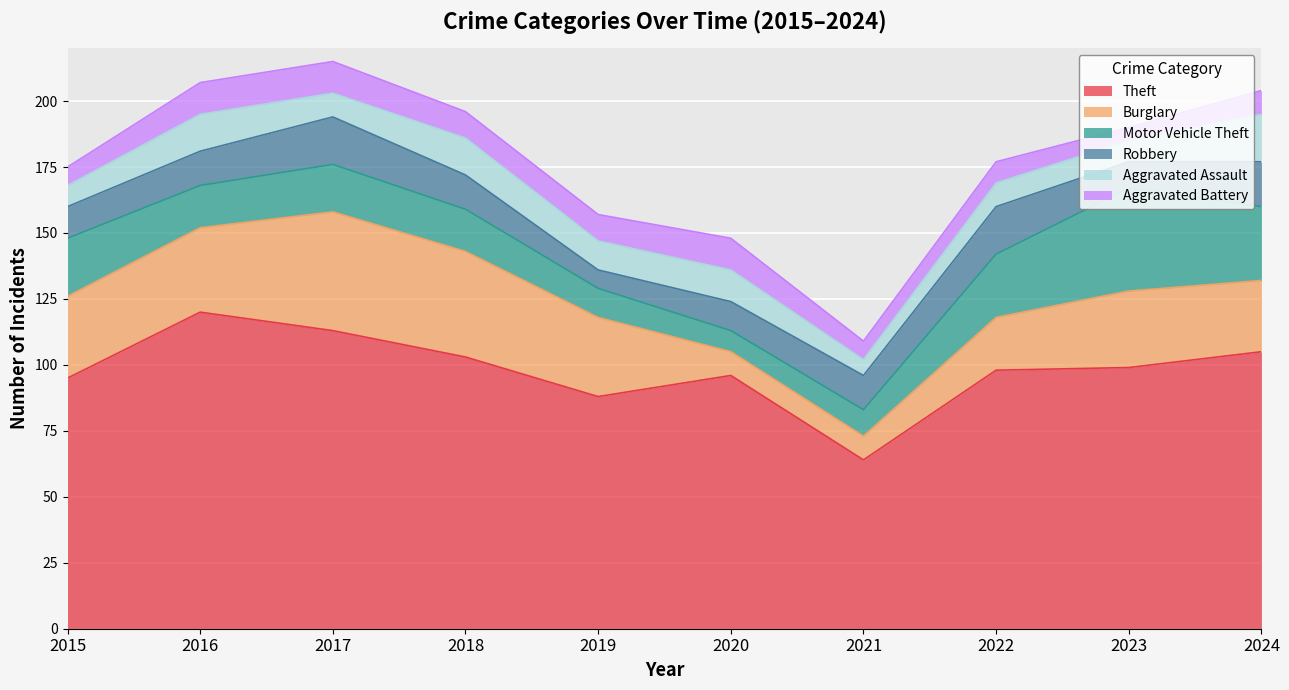

At which category does Burglary reach its first local peak?

2017